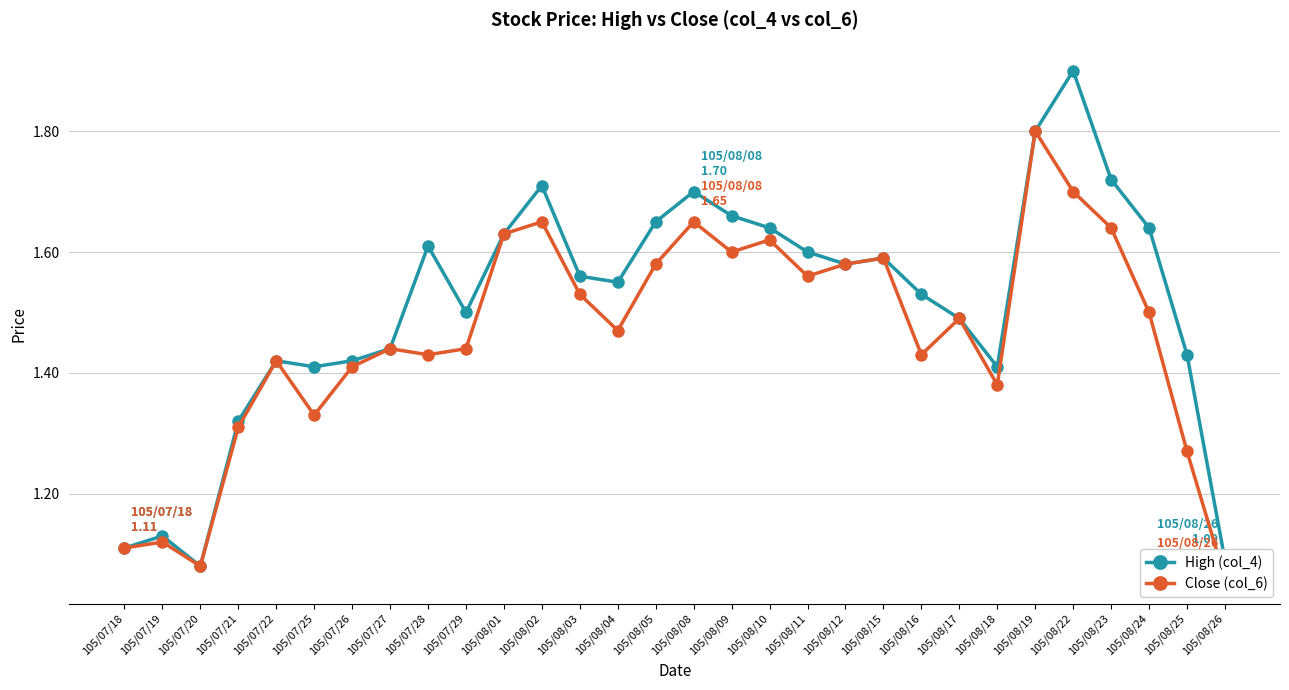

What is the minimum value for High (col_4)?

1.1